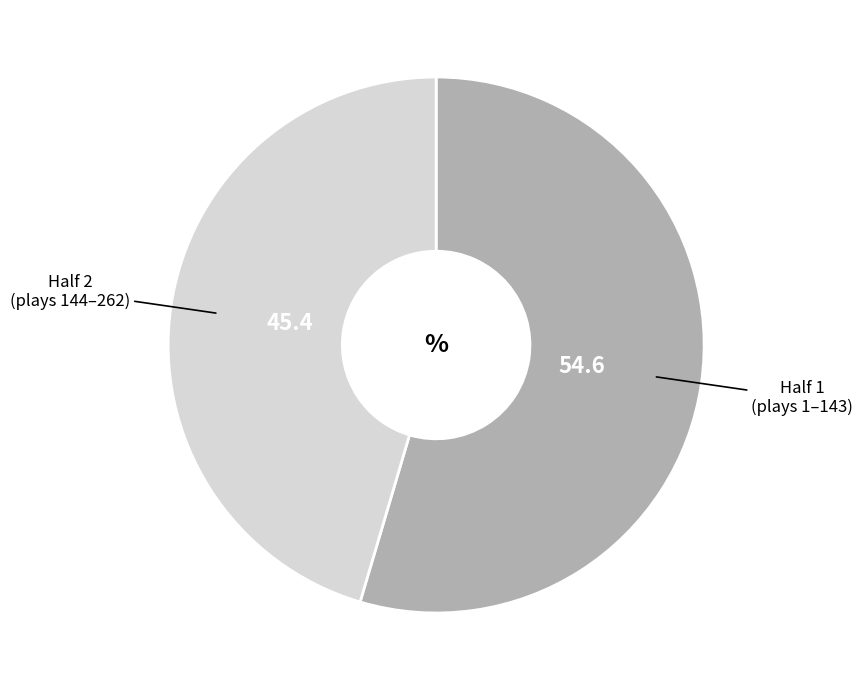

Is there a majority slice in this chart?

Yes